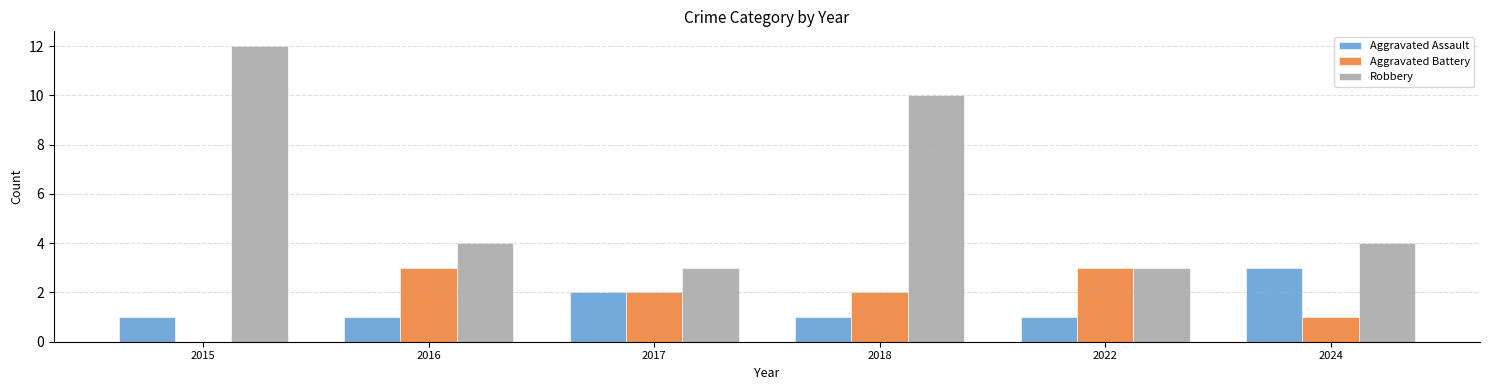

What is the greatest value displayed?

12